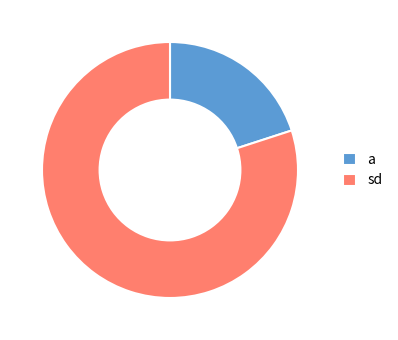

What is the largest slice in the pie chart?

sd